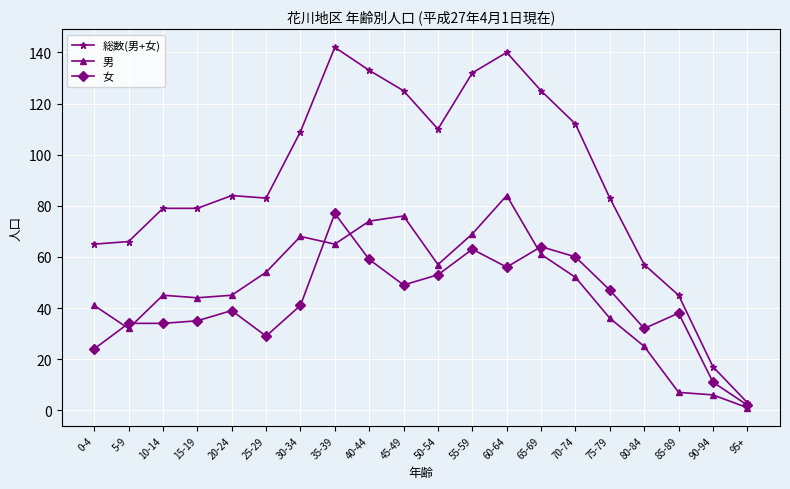

Rank the series by their maximum value, from lowest to highest.

女, 男, 総数(男+女)